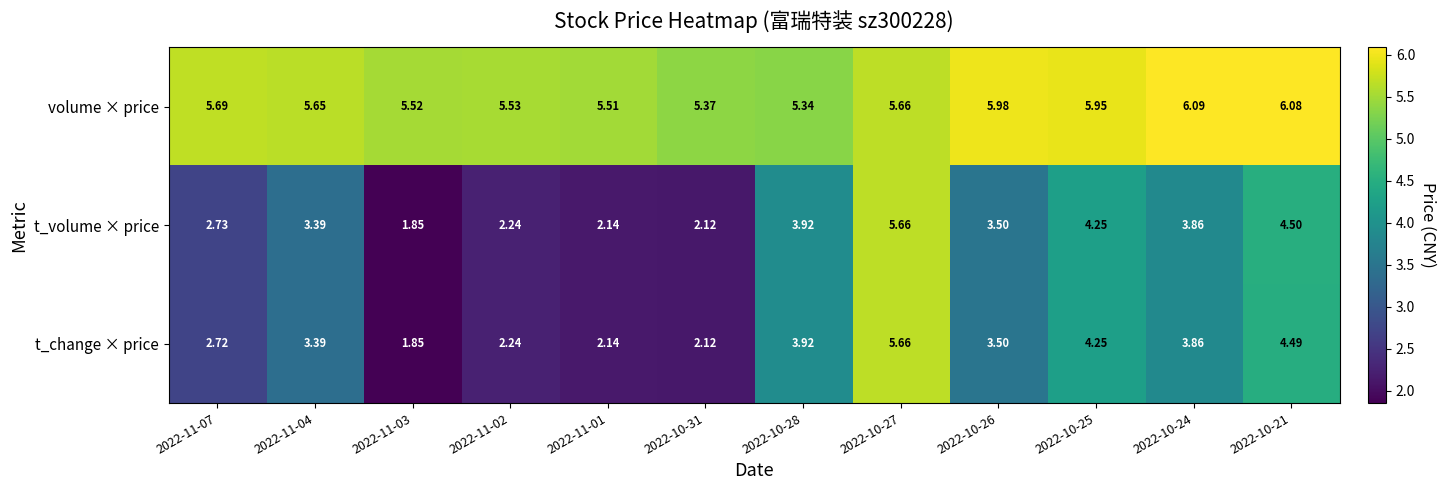

Which series has the largest total across all categories?

volume × price